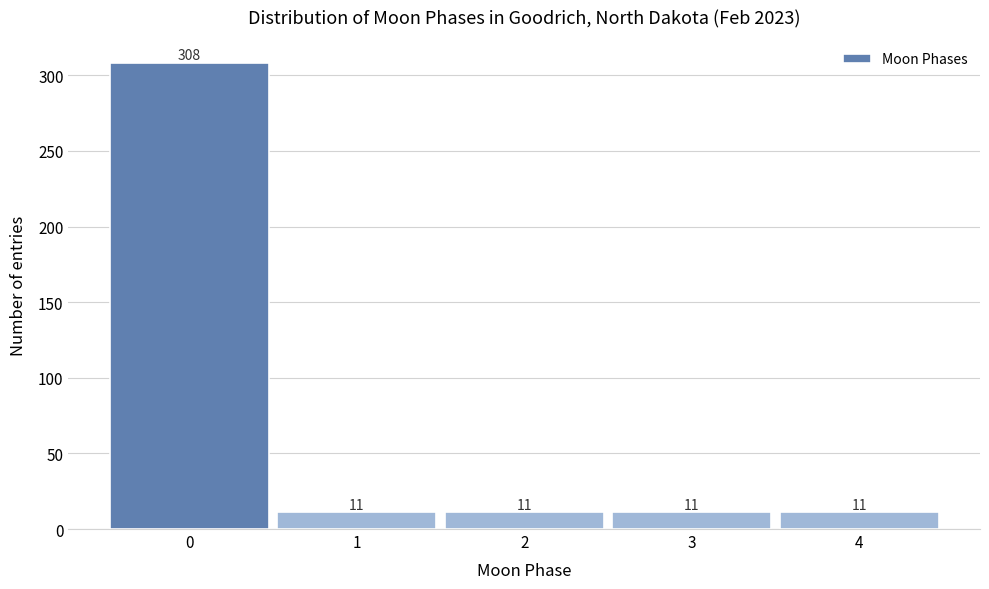

Reading right to left, what are all the values shown in this chart?

4=11	3=11	2=11	1=11	0=308